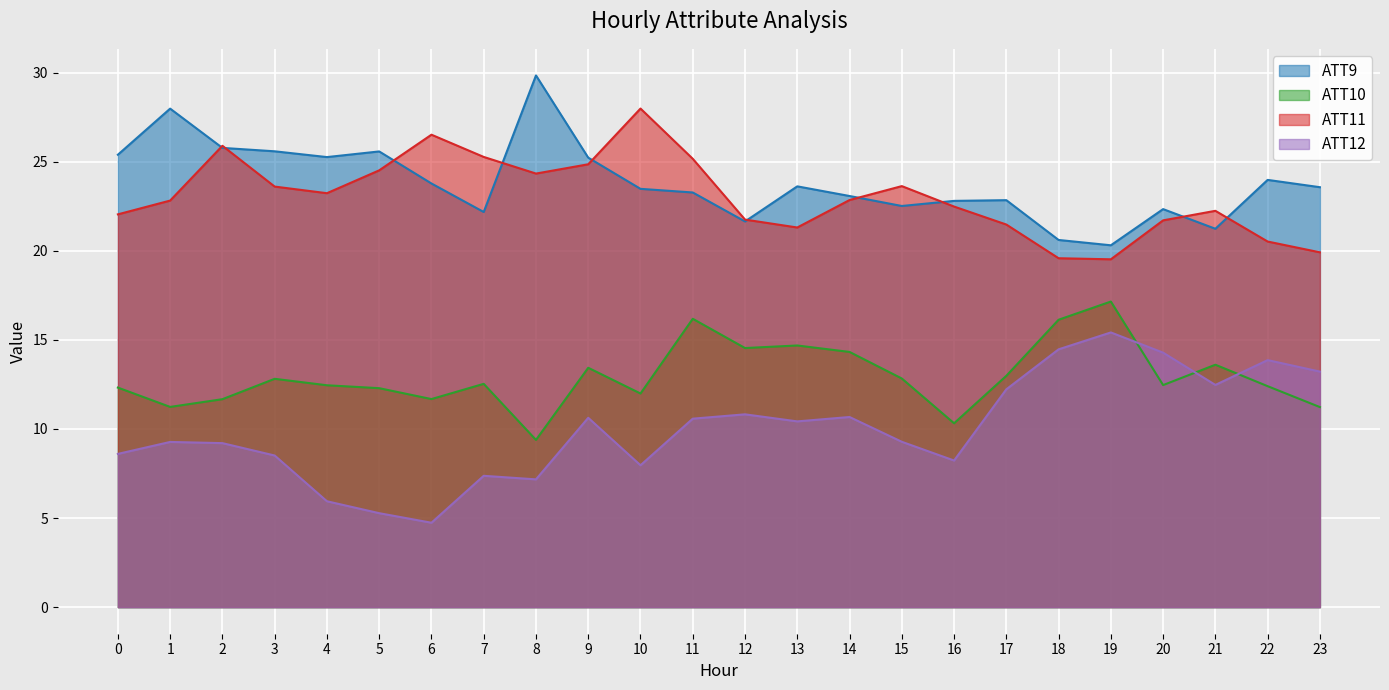

What is the value of the ATT12 point at the 4th from the left?

8.5